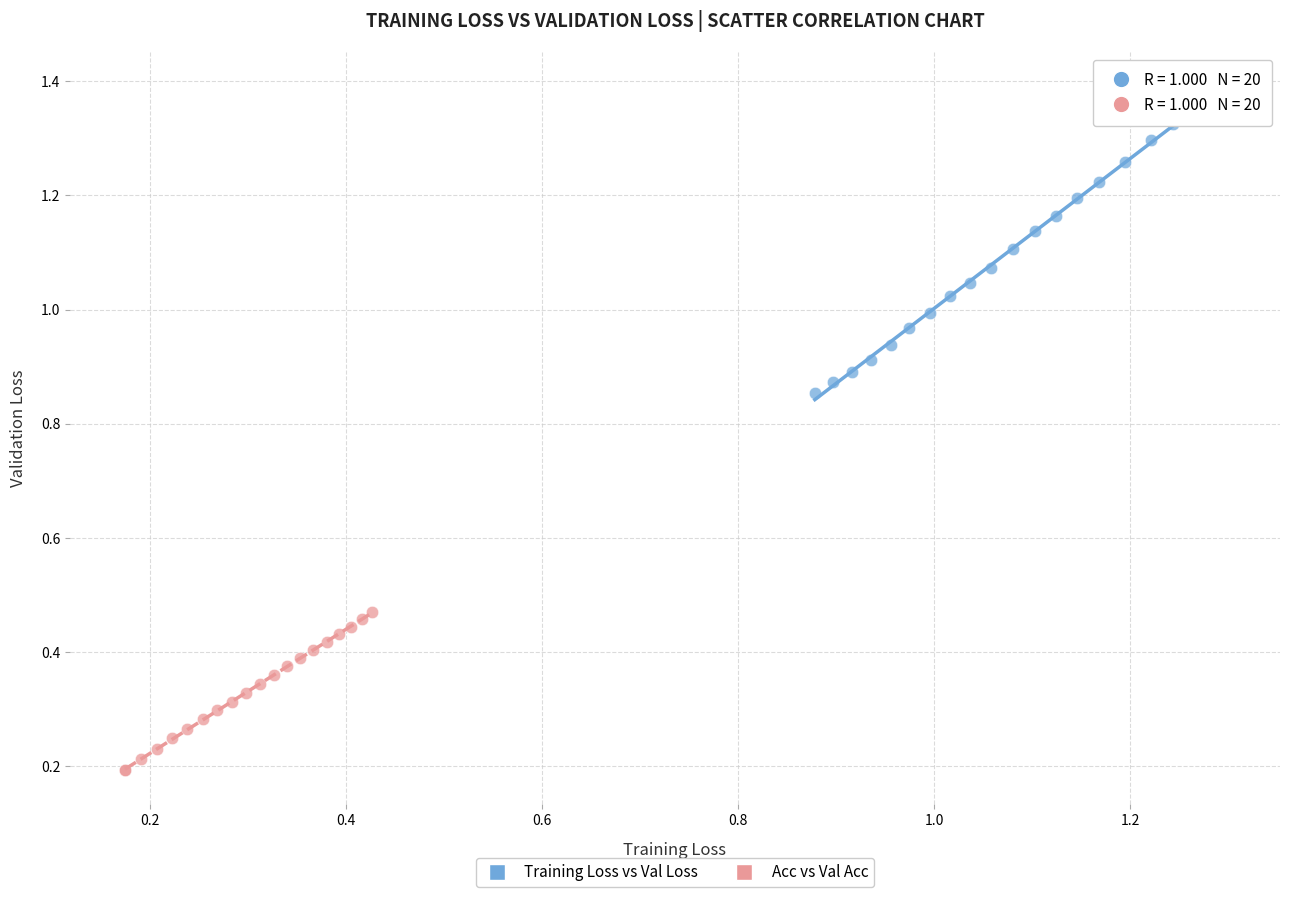

Which series reaches the minimum Y coordinate?

Acc vs Val Acc